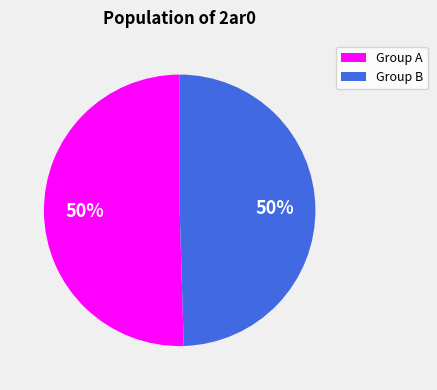

To the nearest percent, what is the average slice percentage?

50%